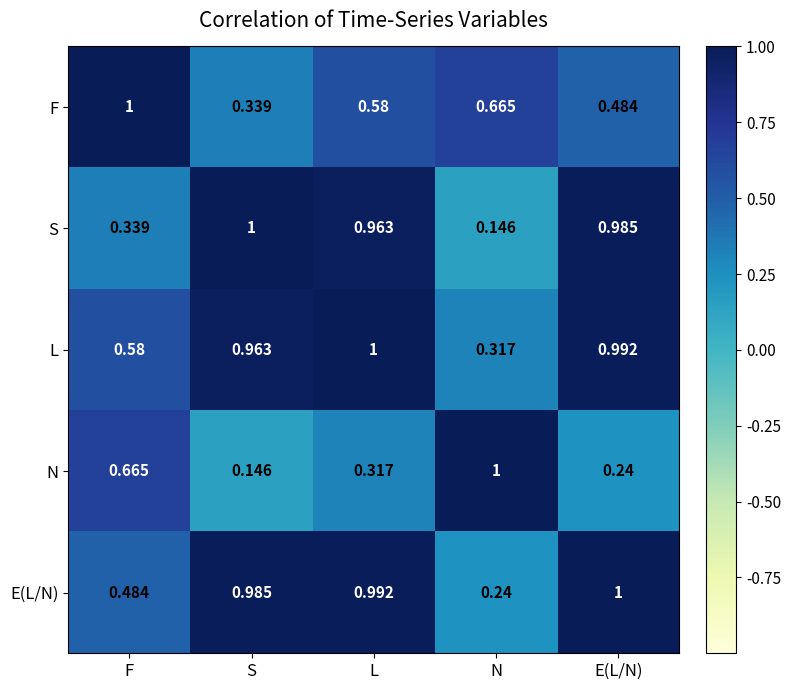

At which label is F closest to 0?

S